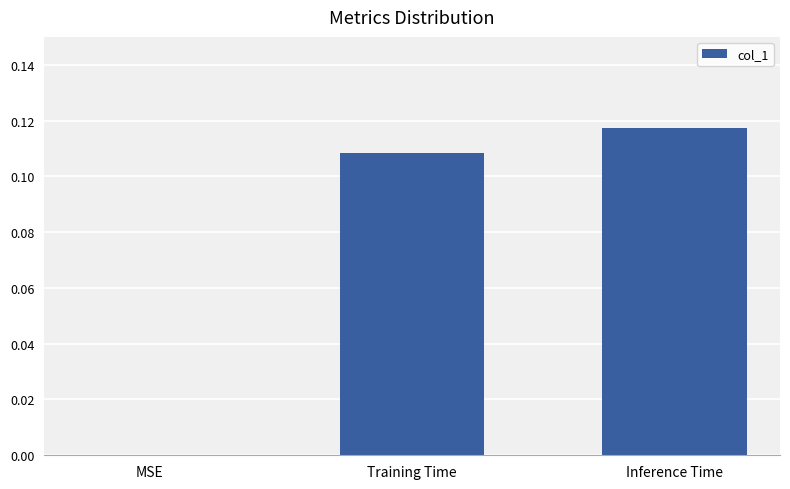

The value at Inference Time is 0.2. True or false?

False